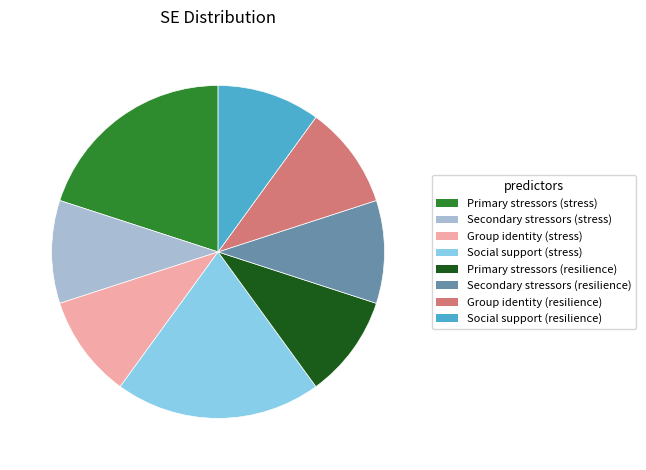

Is the sum of Social support (resilience) and Group identity (stress) greater than half?

No